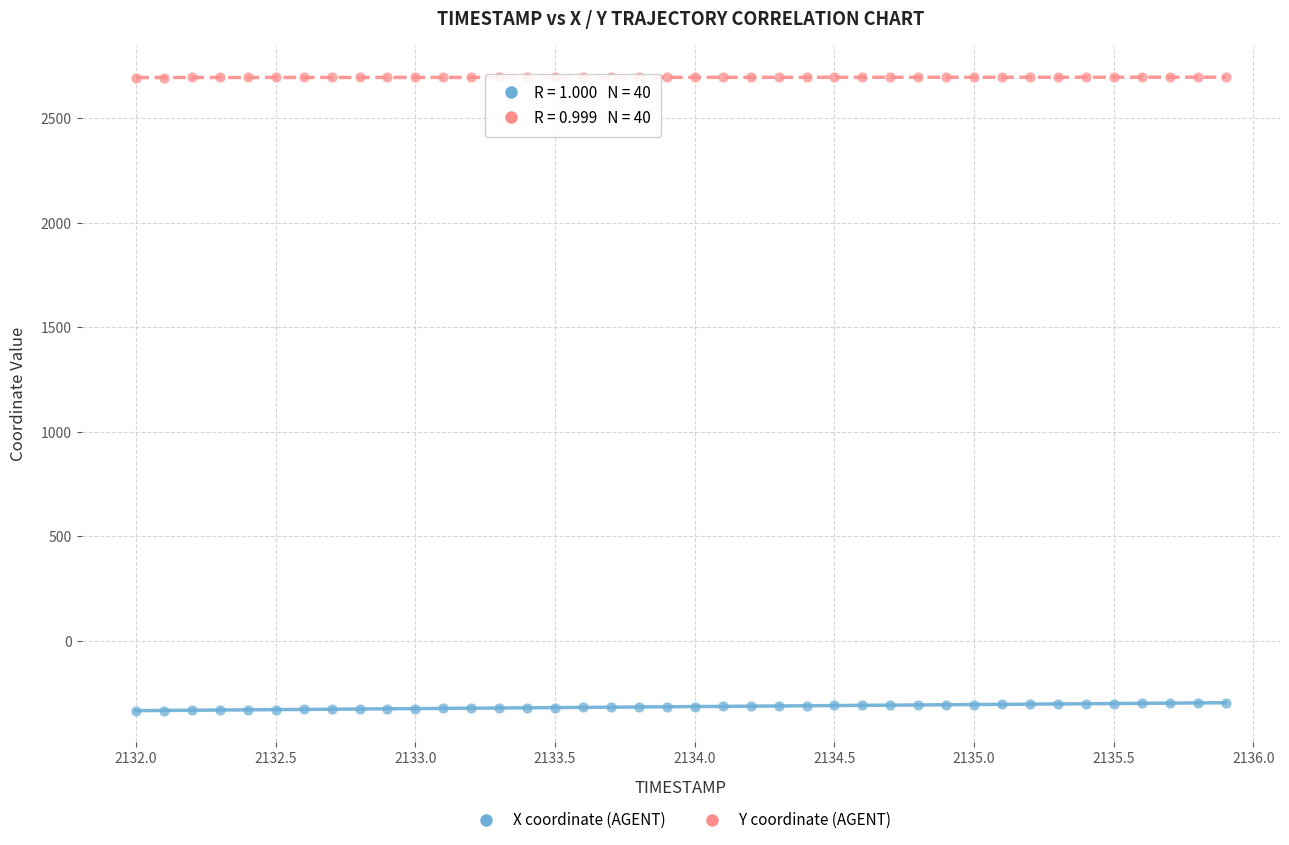

What are all the series names shown in the legend?

X coordinate (AGENT), Y coordinate (AGENT)